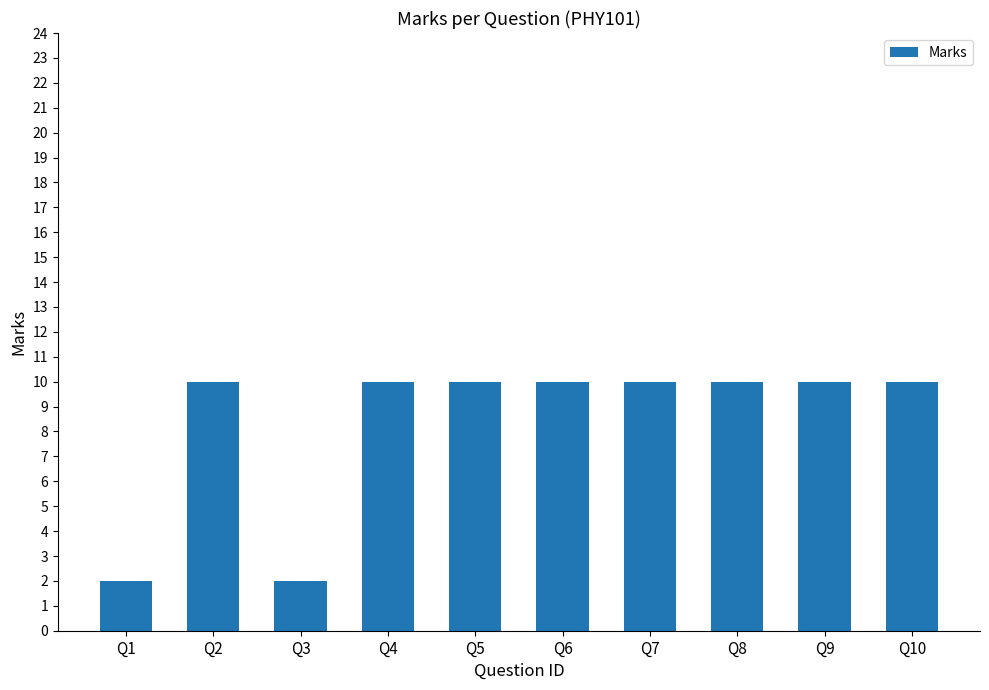

How many bars are there in total?

10